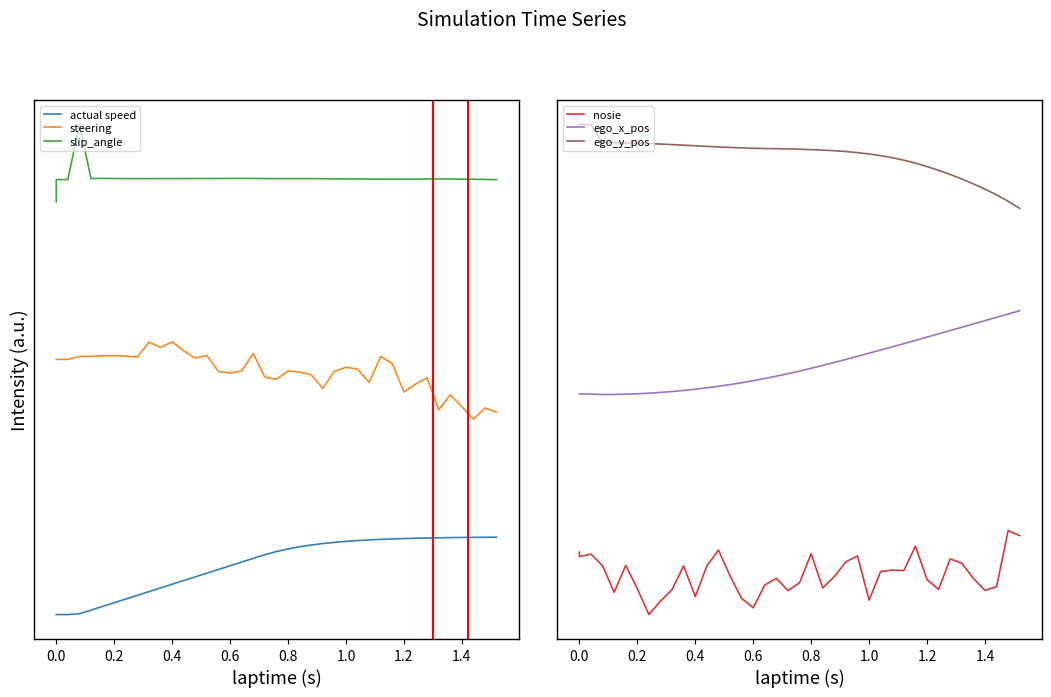

True or false: steering has more than 1 points higher than both neighbors.

True